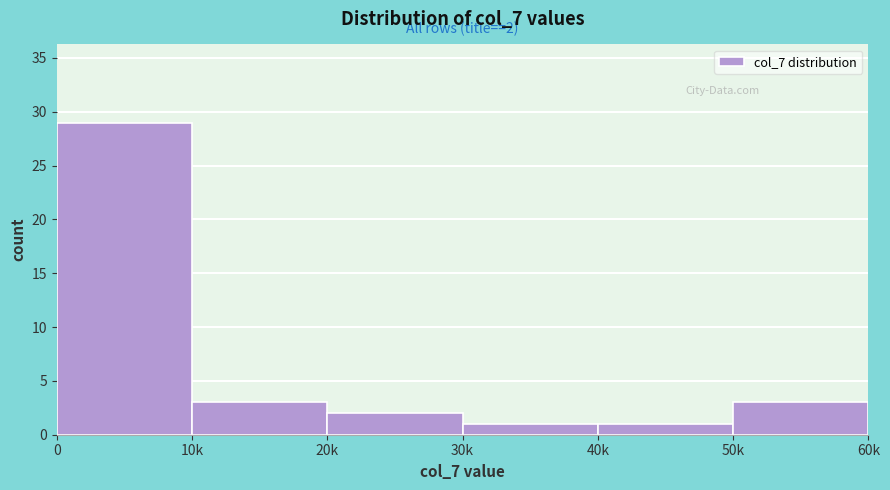

Reading left to right, transcribe all the data shown in this chart.

0=29	10k=3	20k=2	30k=1	40k=1	50k=3